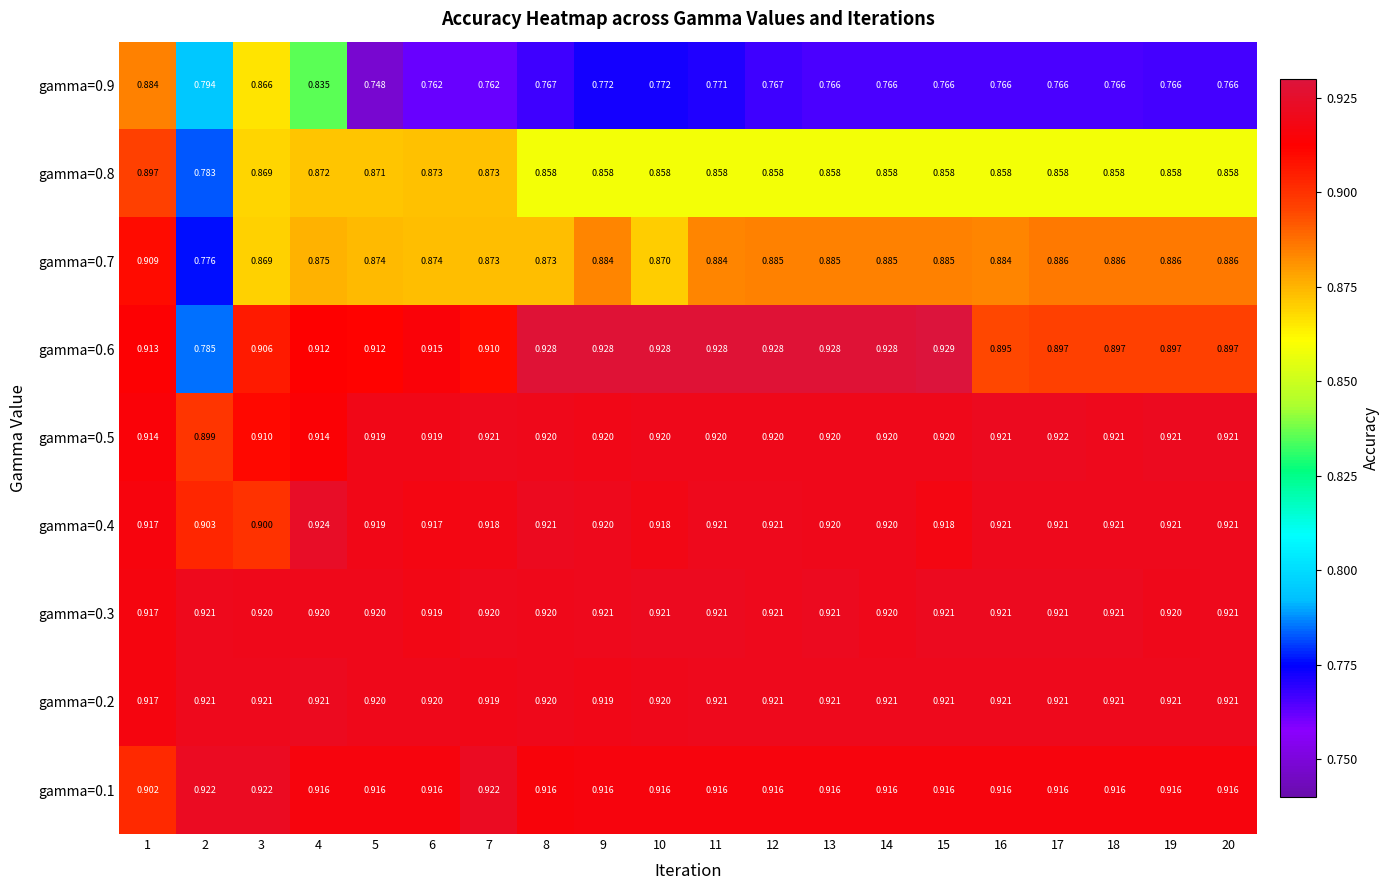

Is the value of gamma=0.8 at 15 greater than the value of gamma=0.4 at 3?

No